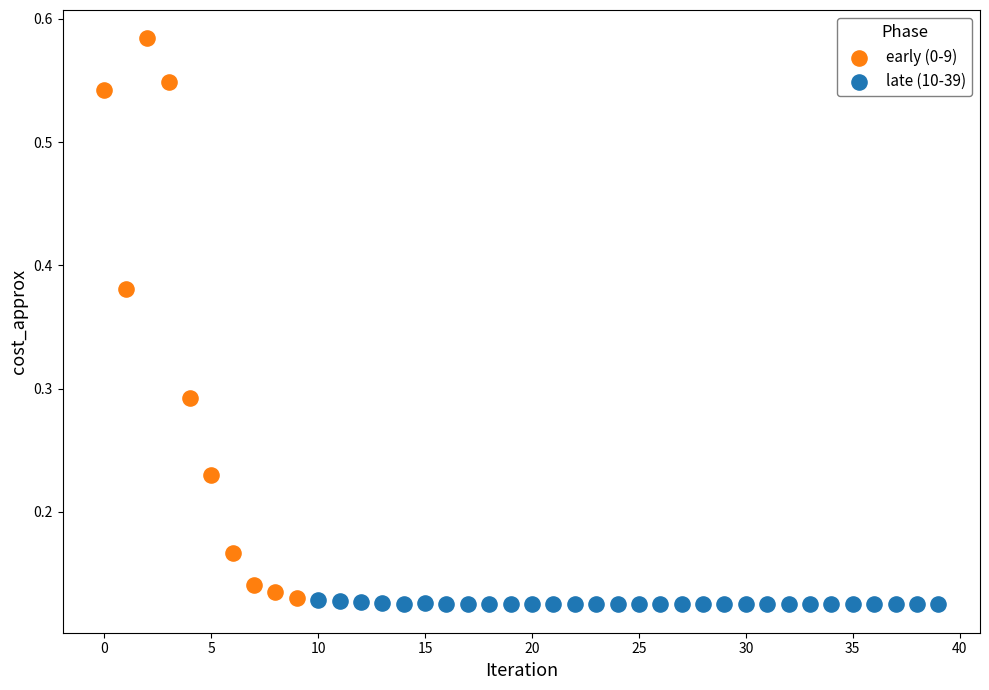

Which series contains the highest Y value?

early (0-9)